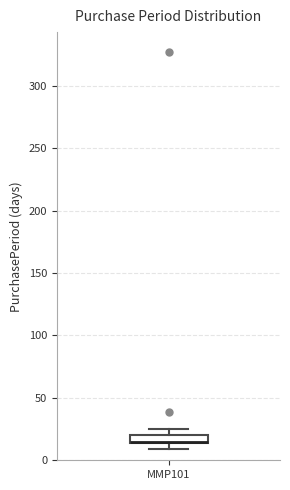

Where is the upper edge of the box for MMP101 on the y-axis? The values are not printed on the chart, so give them approximately, as read against the axis.

20